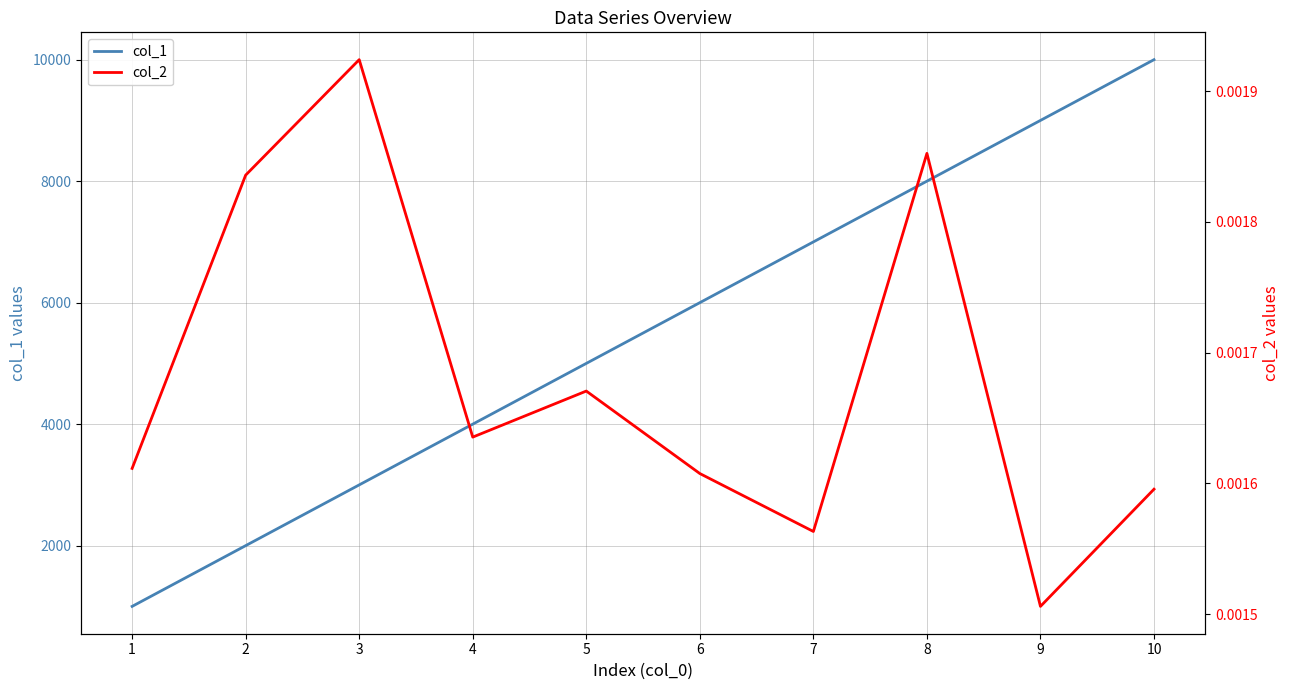

At which category is the sum across all series the highest?

10